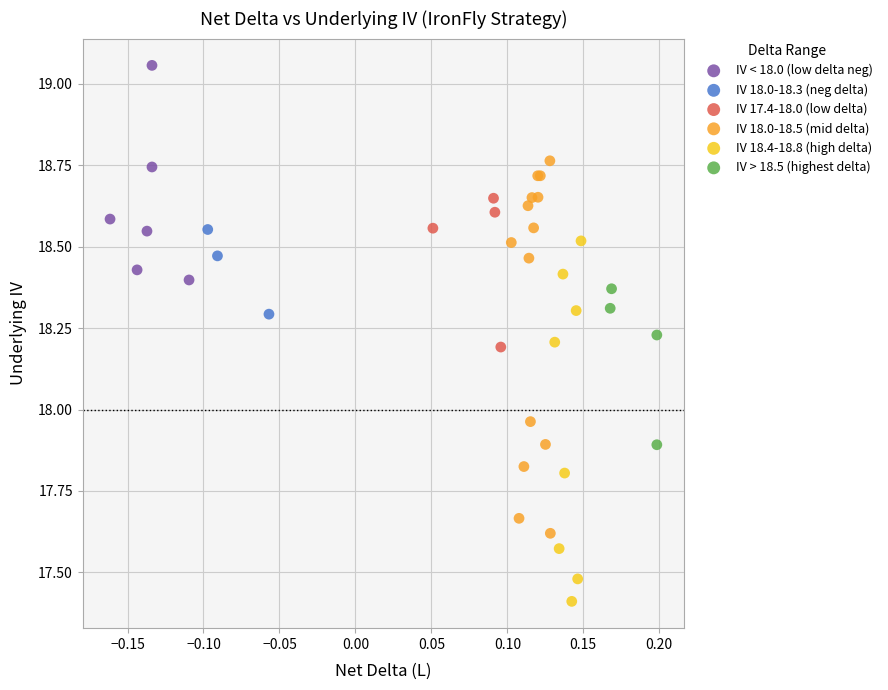

Which series reaches the maximum Y coordinate?

IV < 18.0 (low delta neg)